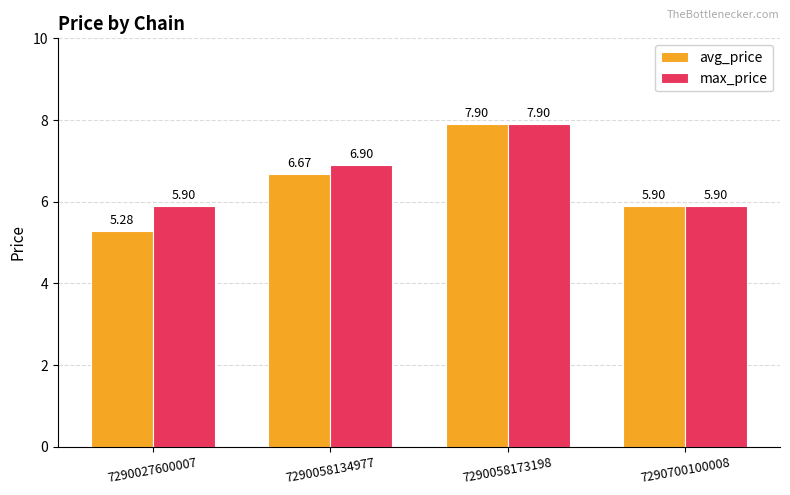

Which series changed the most between 7290027600007 and 7290058134977?

avg_price